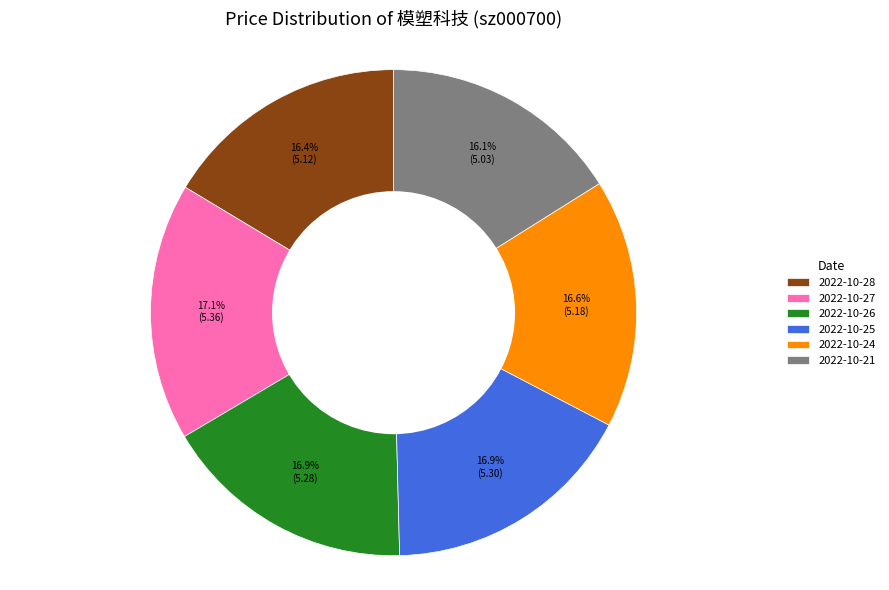

Combined, do 2022-10-27 and 2022-10-24 account for over 50%?

No